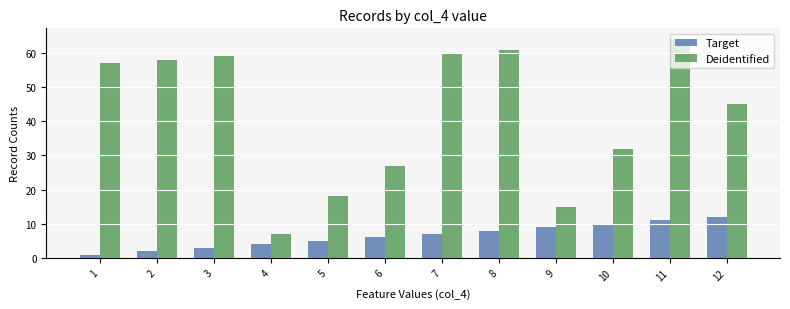

Read the Target value at 1.

1